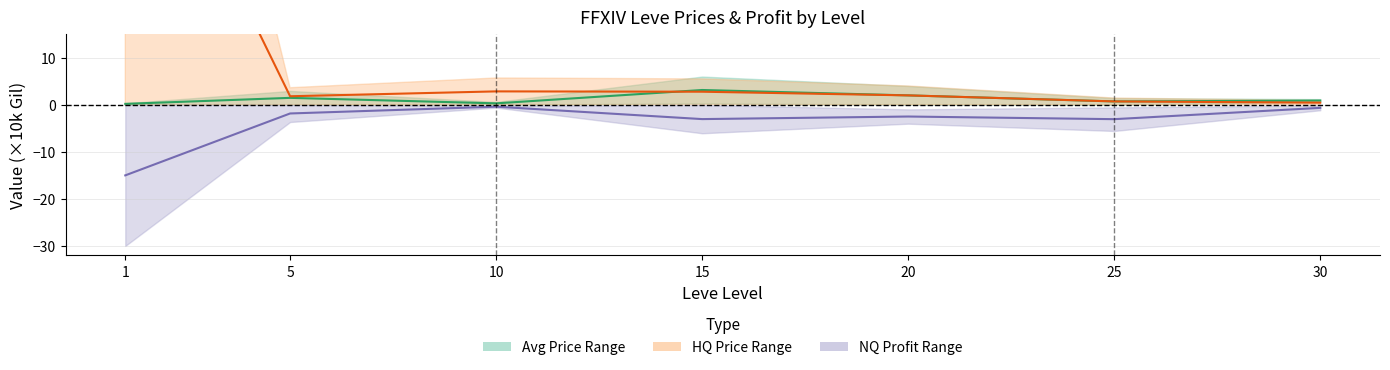

Does the chart display data point markers on the line(s)?

No